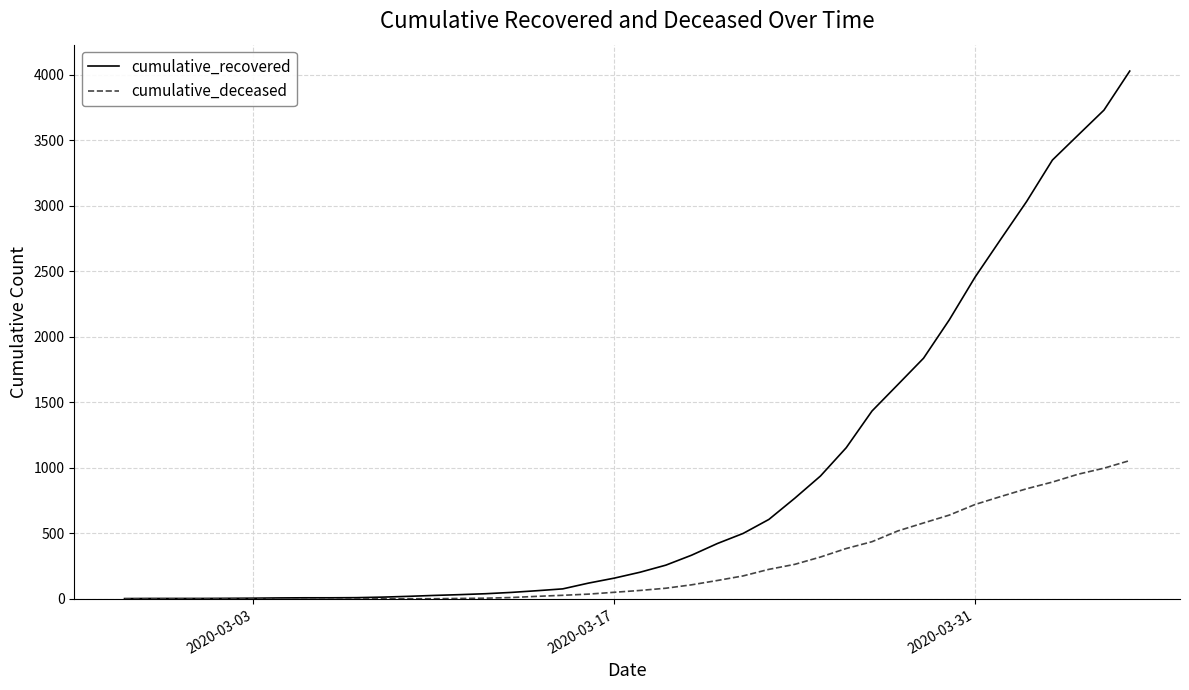

Which series has the largest total across all categories?

cumulative_recovered